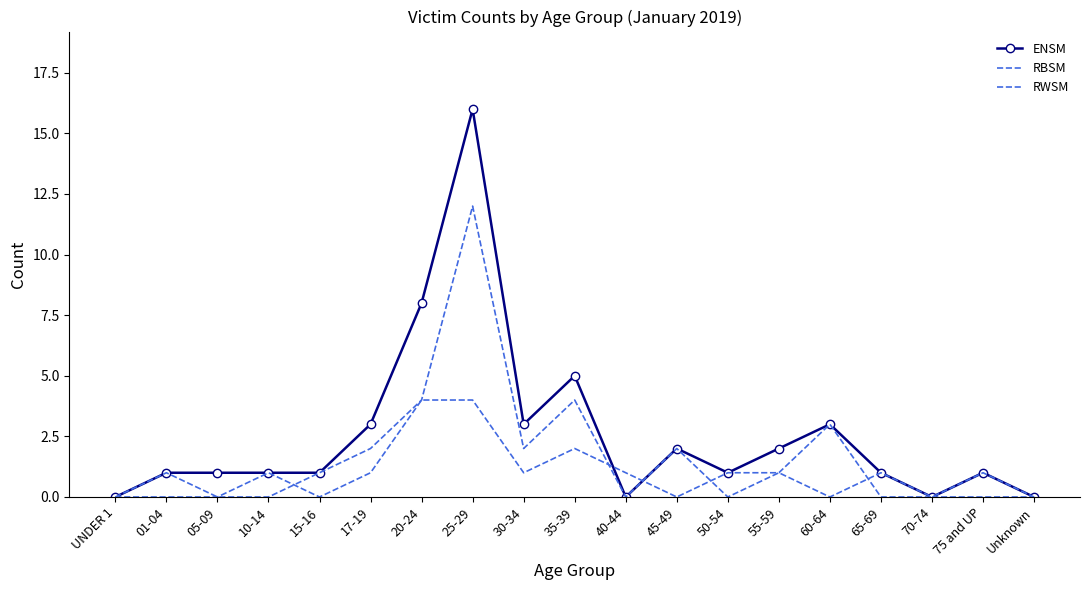

What is the difference between the maximum and second lowest values in the RWSM series?

4